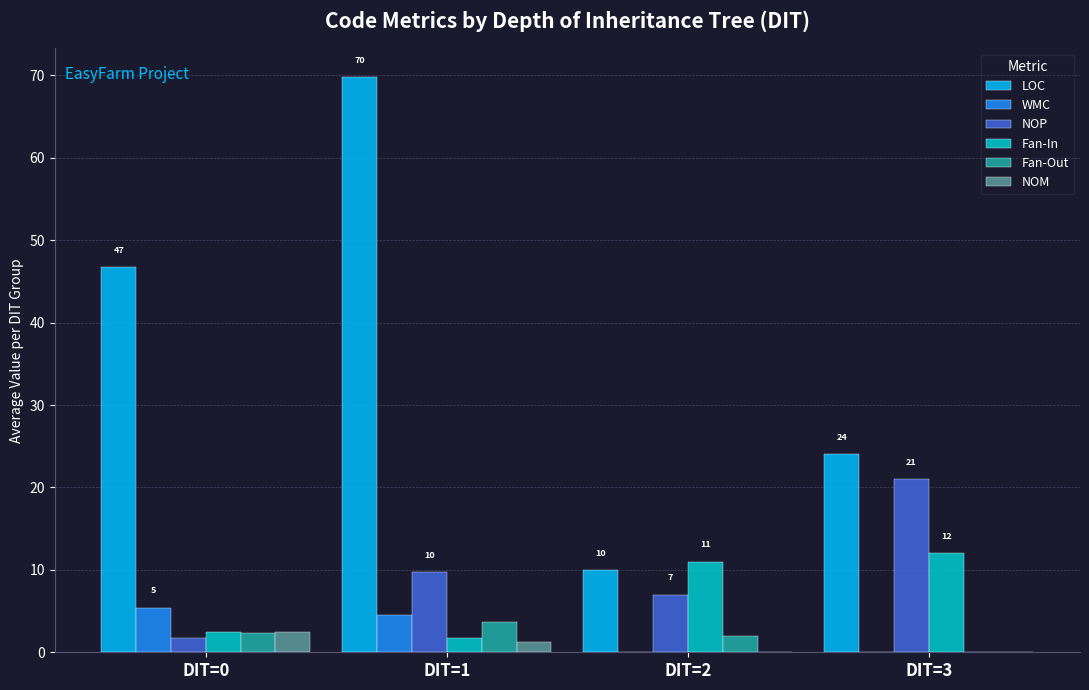

What is the highest value of the Fan-Out series?

3.7